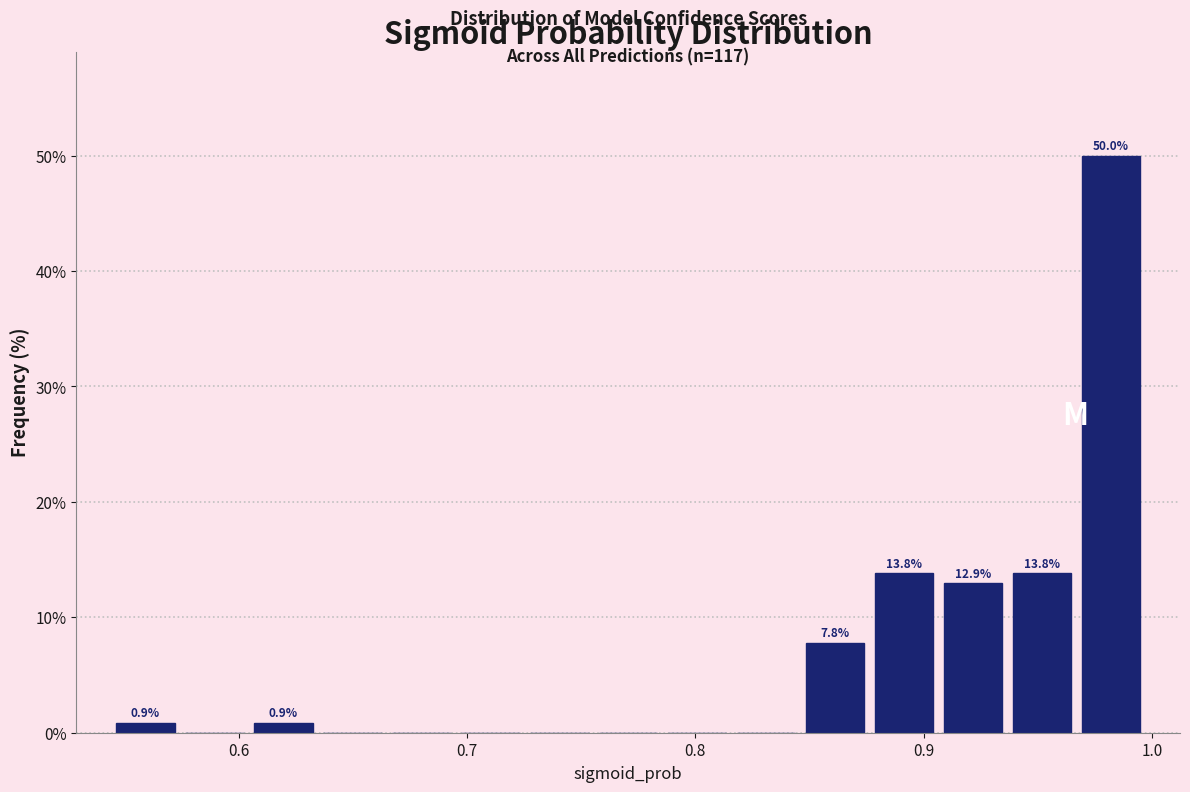

Around what value on the x-axis is the tallest bar? Give the approximate position of its centre, as read against the axis.

0.98